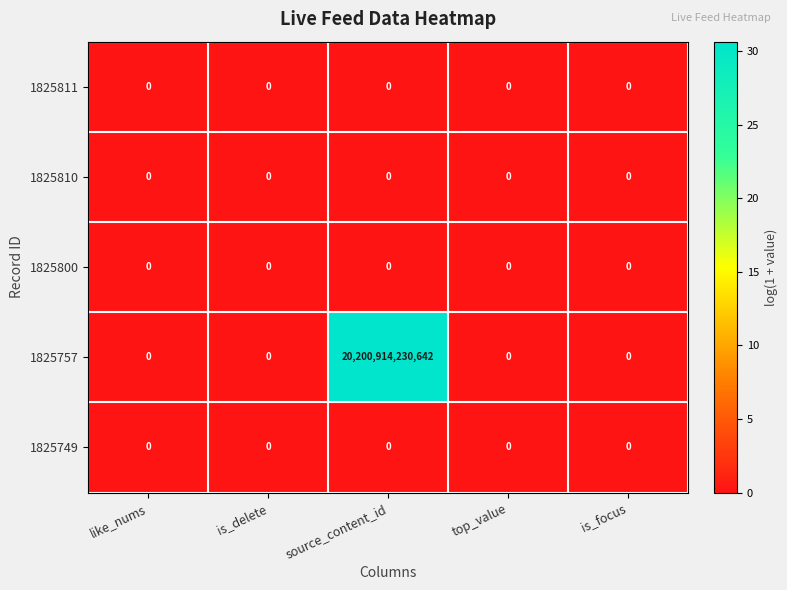

At which category is the sum across all series the highest?

source_content_id